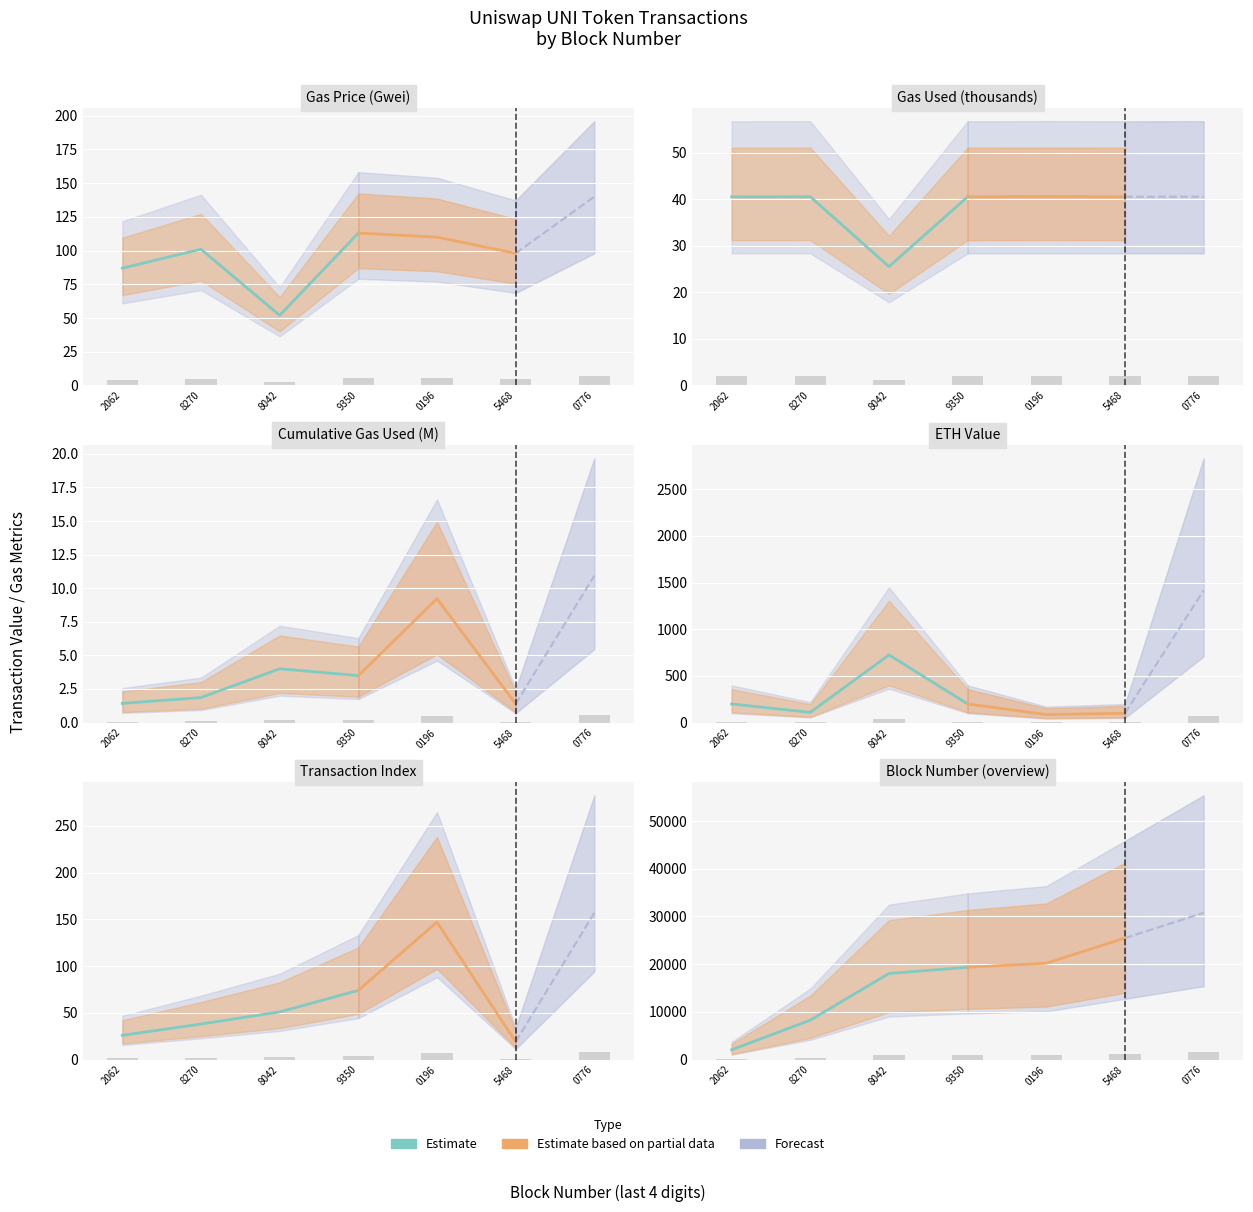

The chart shows a value of 19350 at 9350. True or false?

True